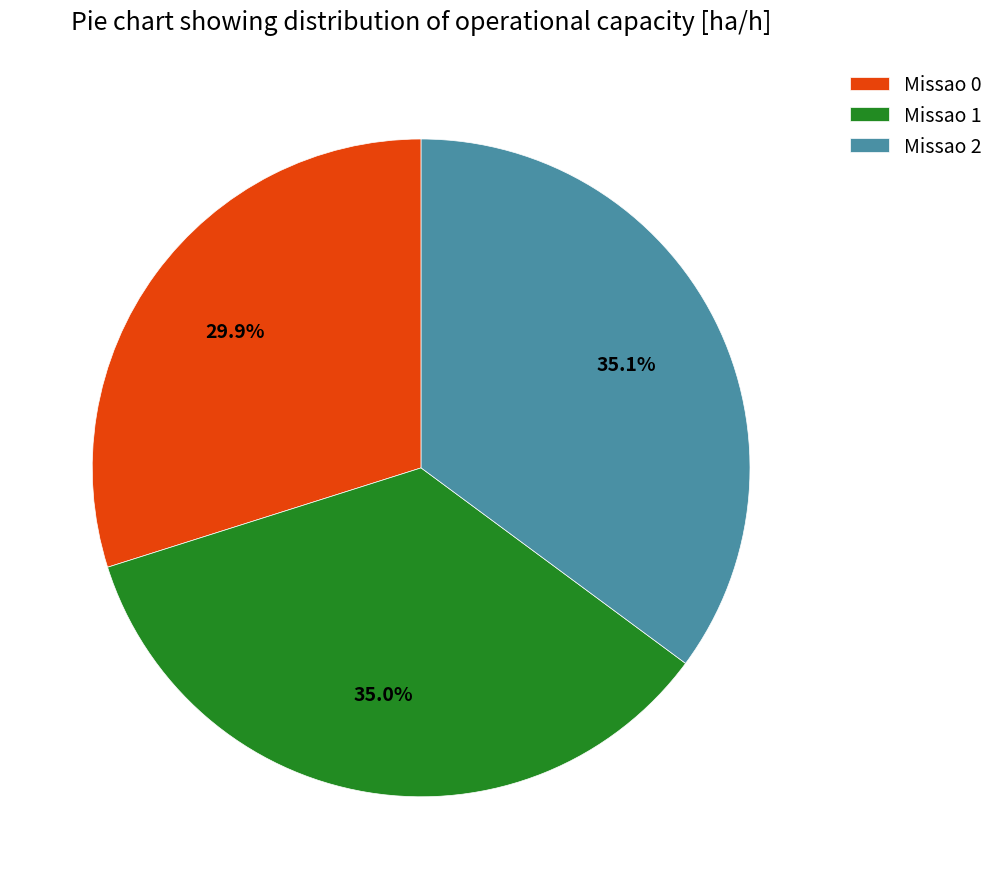

To the nearest percent, what percentage of the pie is Missao 2?

35%